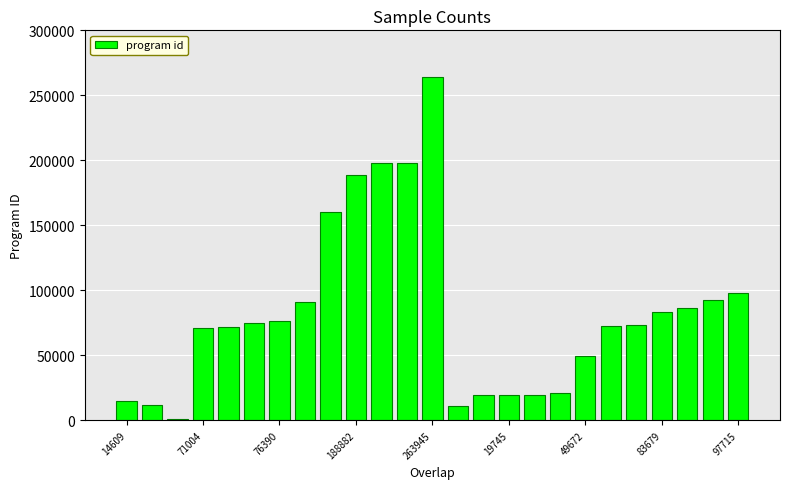

How many bars are there in total?

25